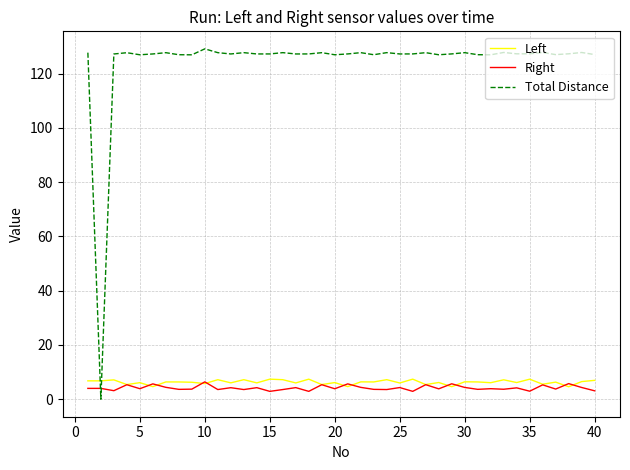

What is the difference between the maximum and minimum values in the Total Distance series?

129.2